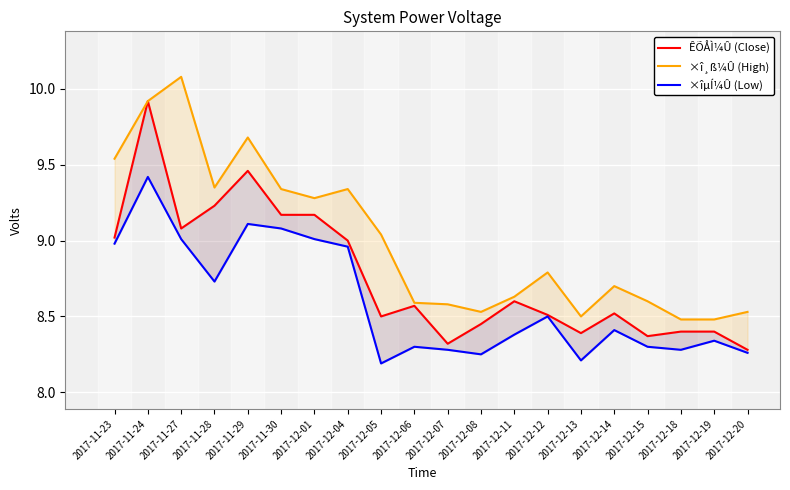

True or false: ×îµÍ¼Û (Low) and ×î¸ß¼Û (High) intersect in this chart.

False